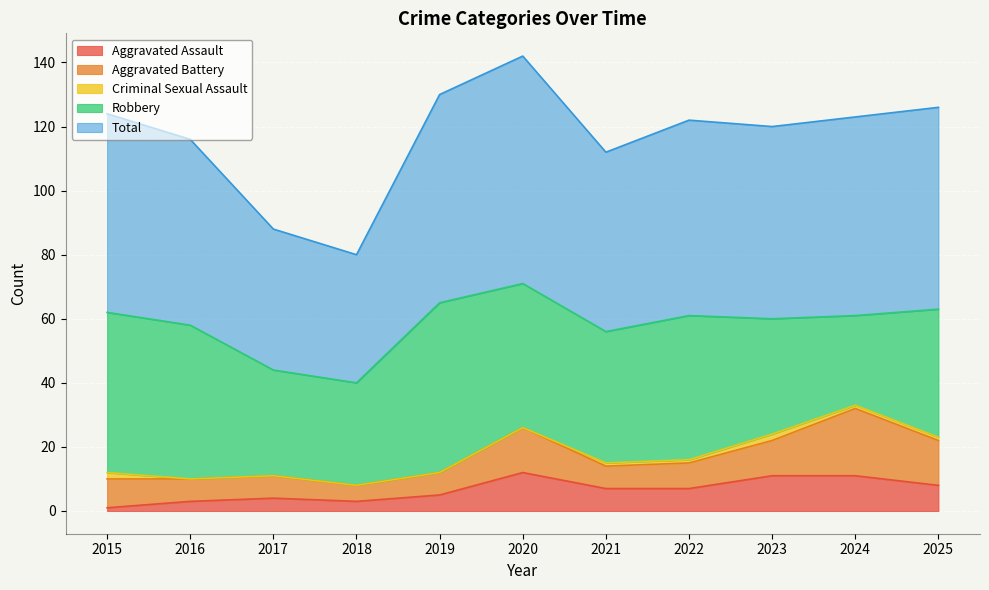

True or false: Aggravated Assault has a value of 4 at 2017.

True